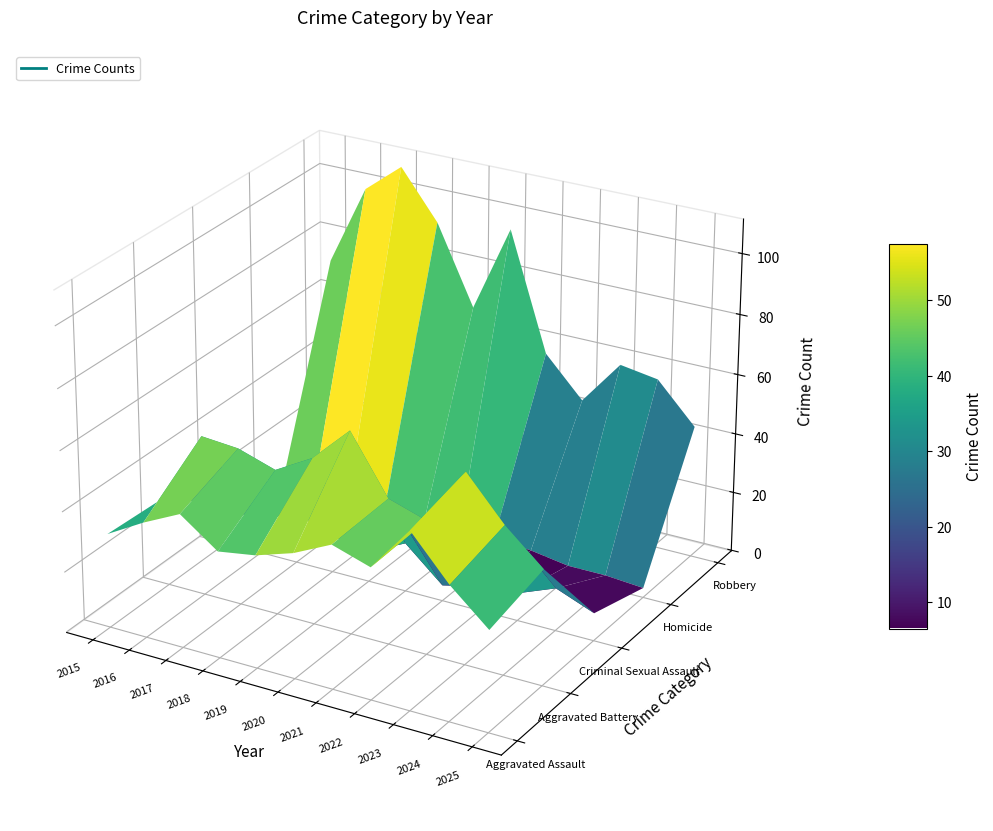

List the series in order of their peak value, highest first.

Robbery, Aggravated Battery, Aggravated Assault, Criminal Sexual Assault, Homicide